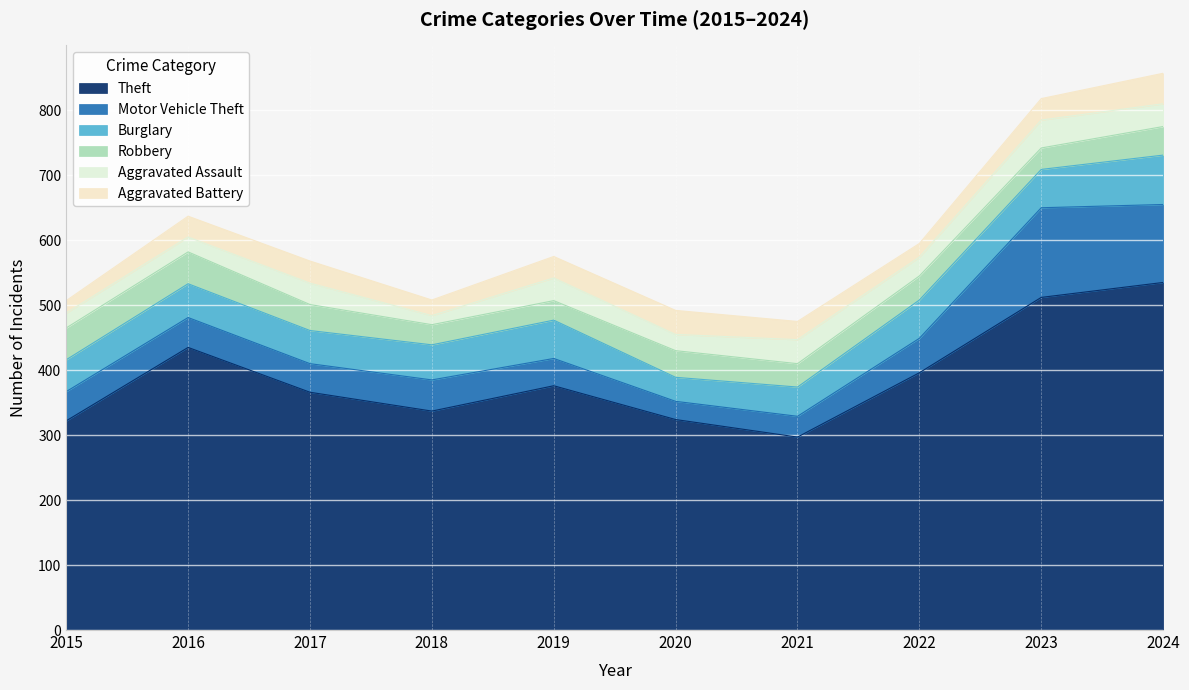

Which has a higher value, 2015 or 2022?

2022